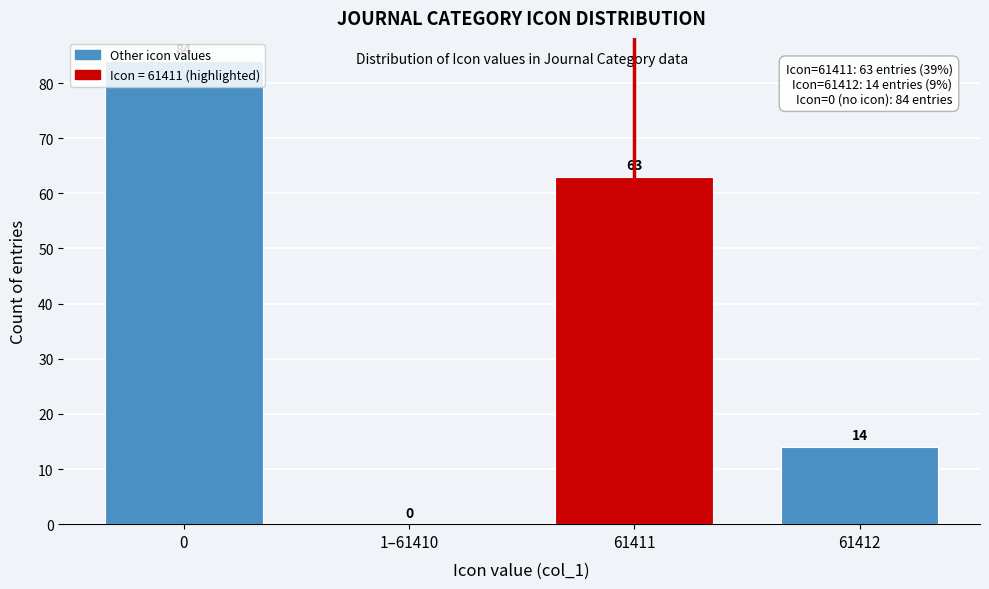

What is the maximum value shown in the chart?

84